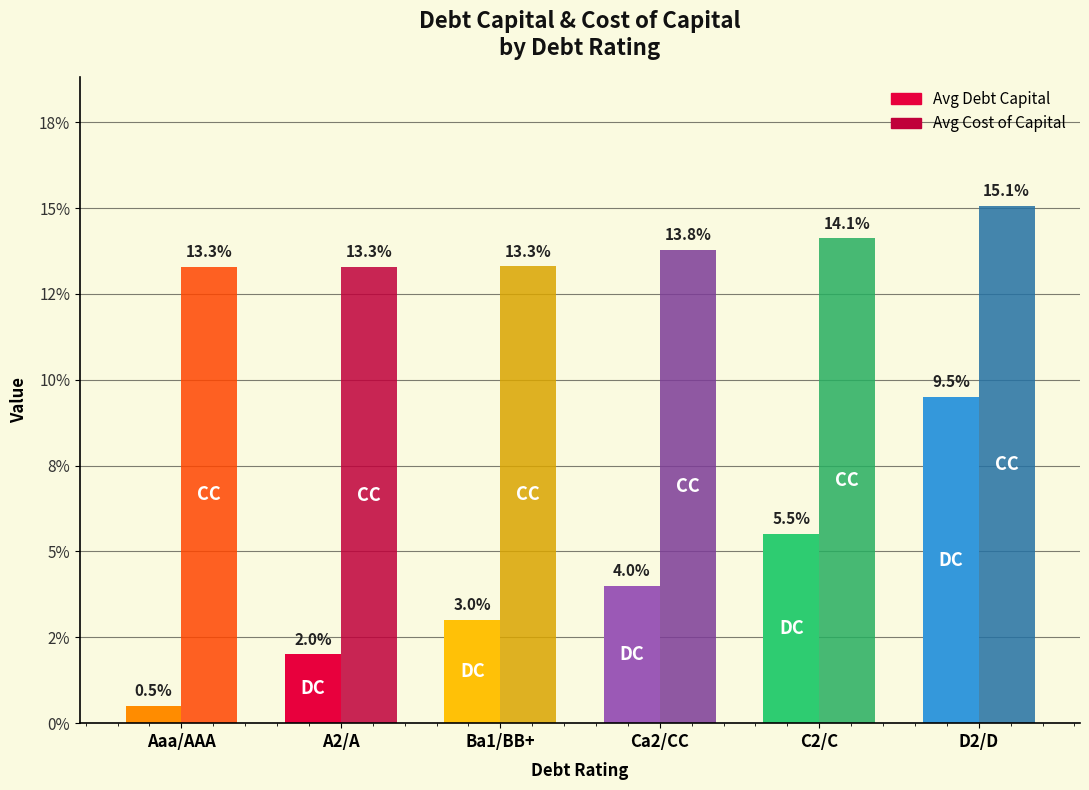

What are all the series names shown in the legend?

Avg Debt Capital, Avg Cost of Capital